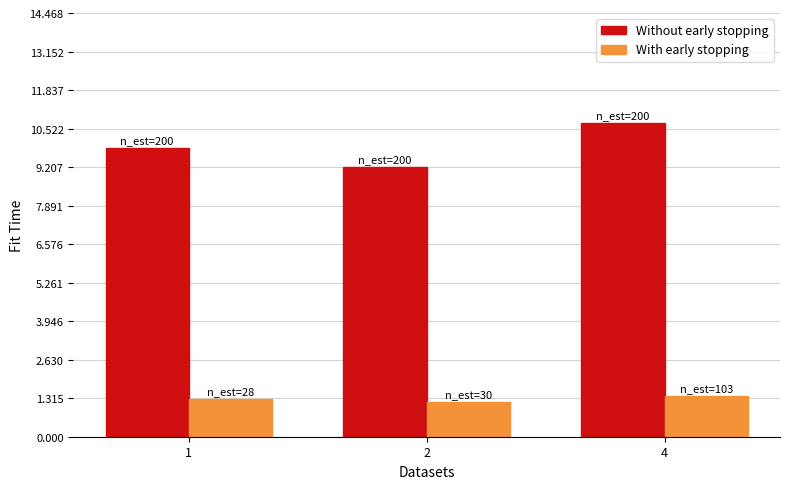

Reading right to left, extract all data points from this chart.

Without early stopping: 4=10.7	2=9.2	1=9.9
With early stopping: 4=1.4	2=1.2	1=1.3